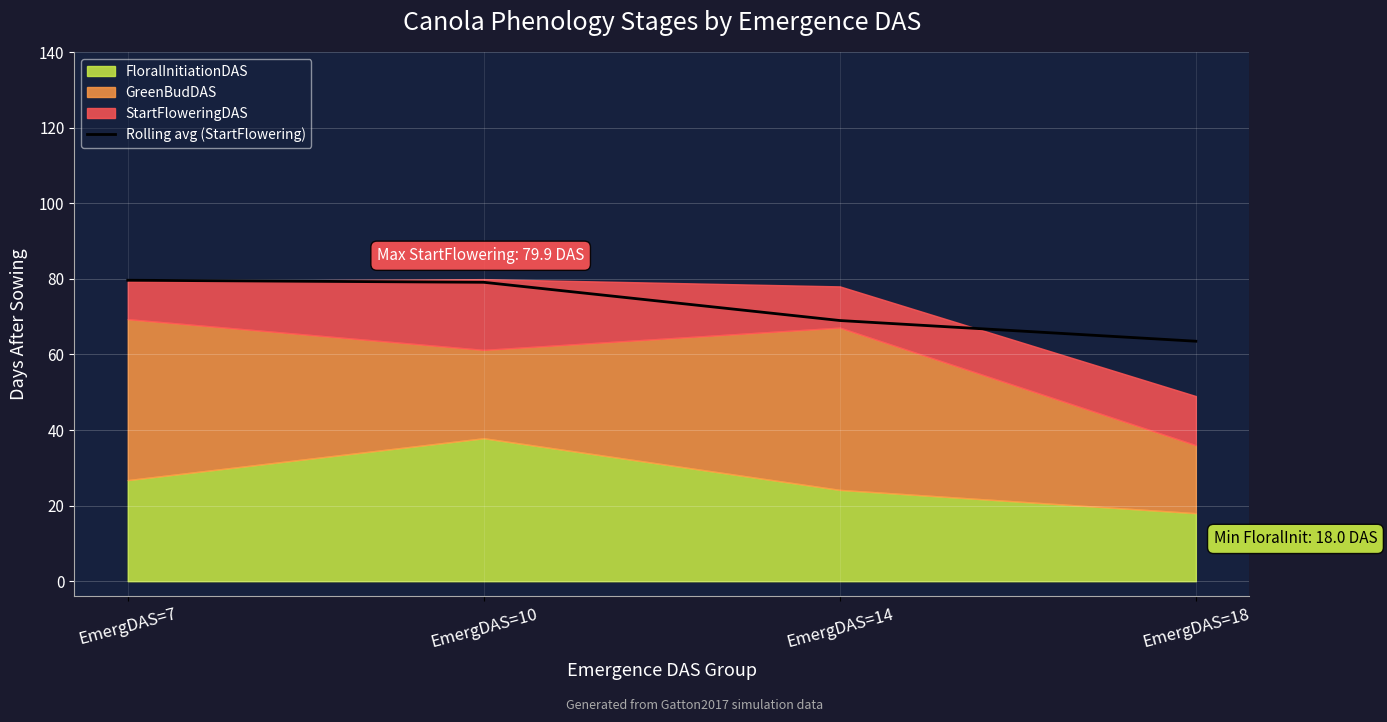

Where is Rolling avg (StartFlowering) nearest to the value 71?

EmergDAS=14